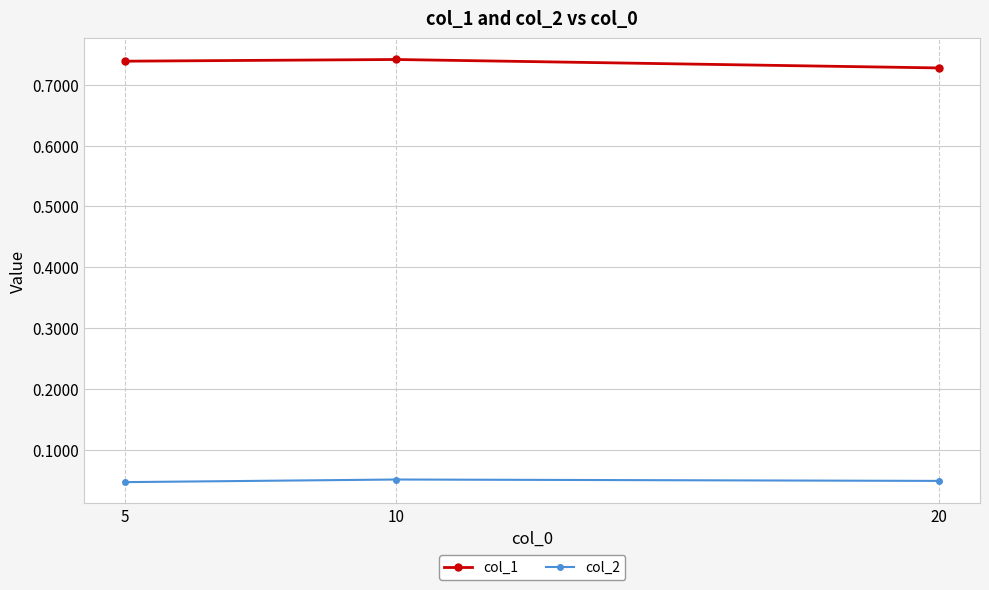

Rank the series at 5 from lowest to highest value.

col_2, col_1